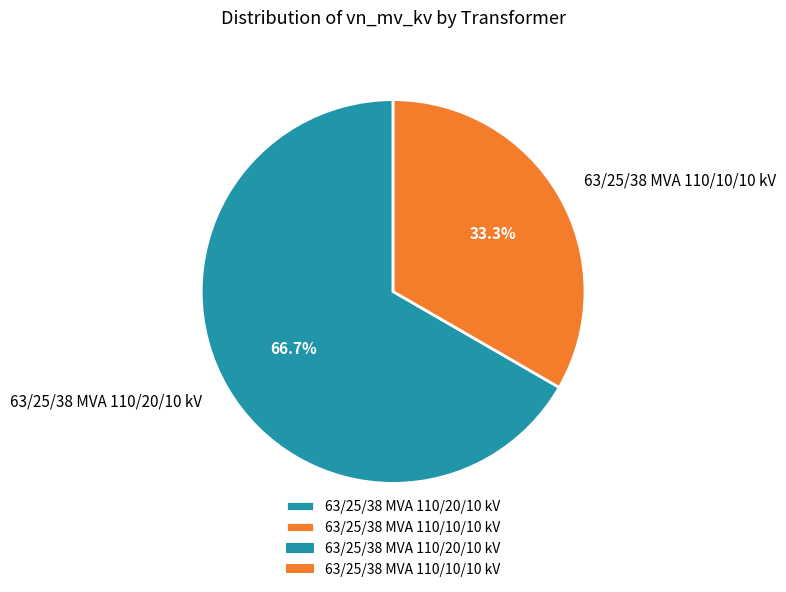

Does any single category account for the majority?

Yes